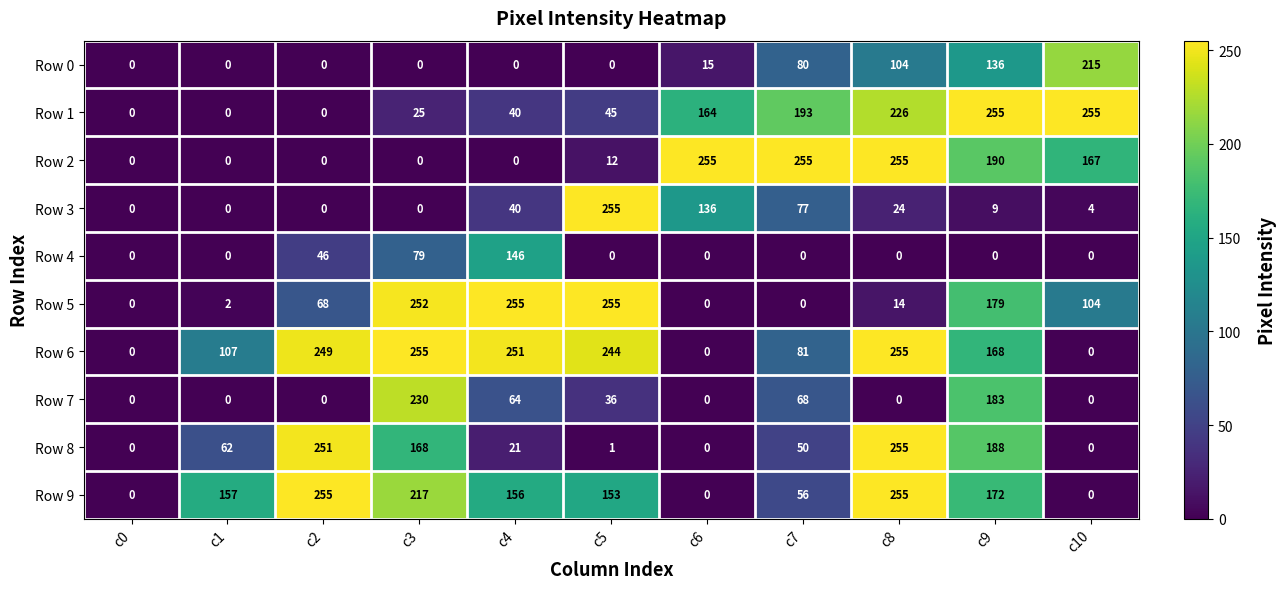

What is the approximate value of Row 3 at c6, to the nearest 10?

140